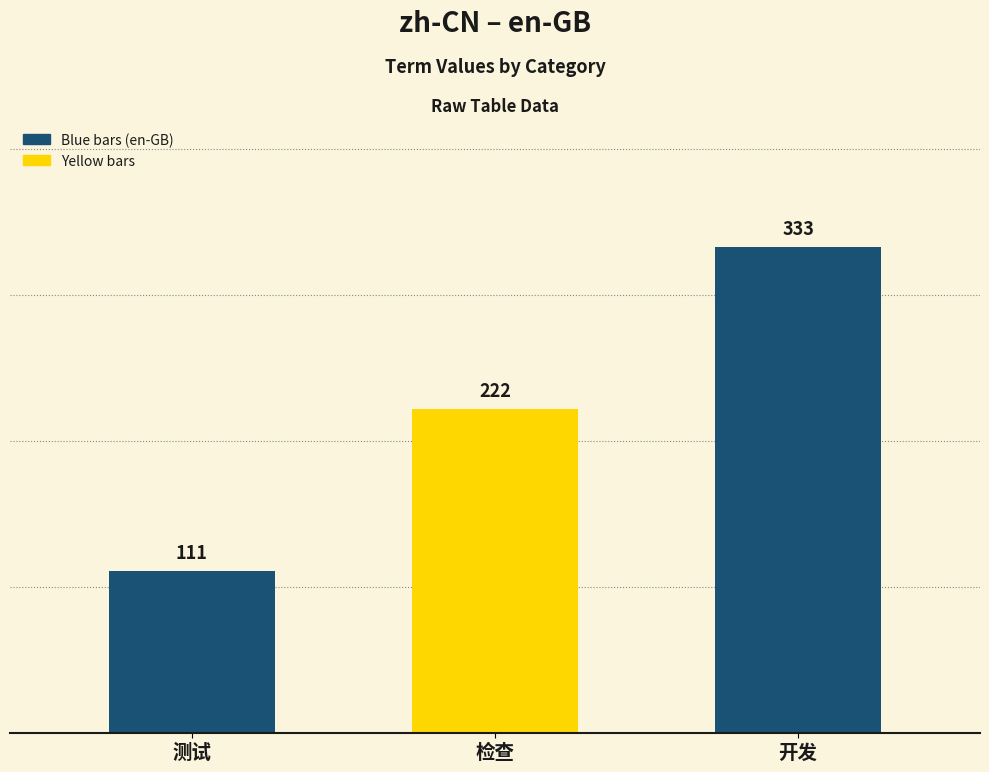

What position from the right is 开发?

1